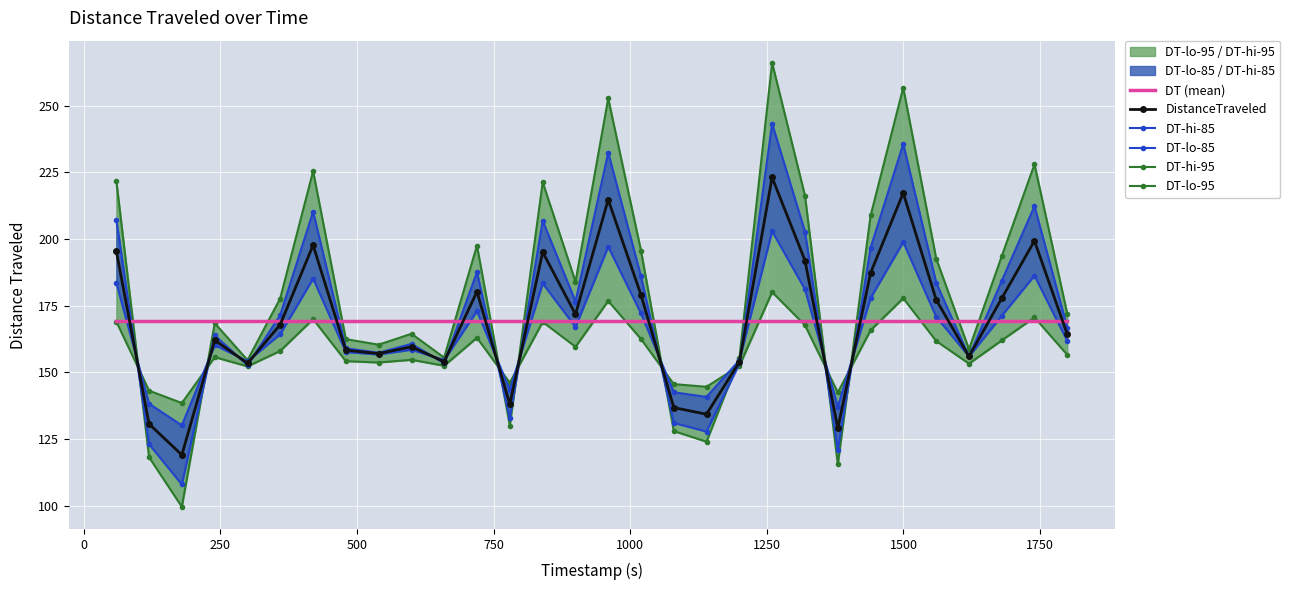

What is the minimum value for DT (mean)?

169.4